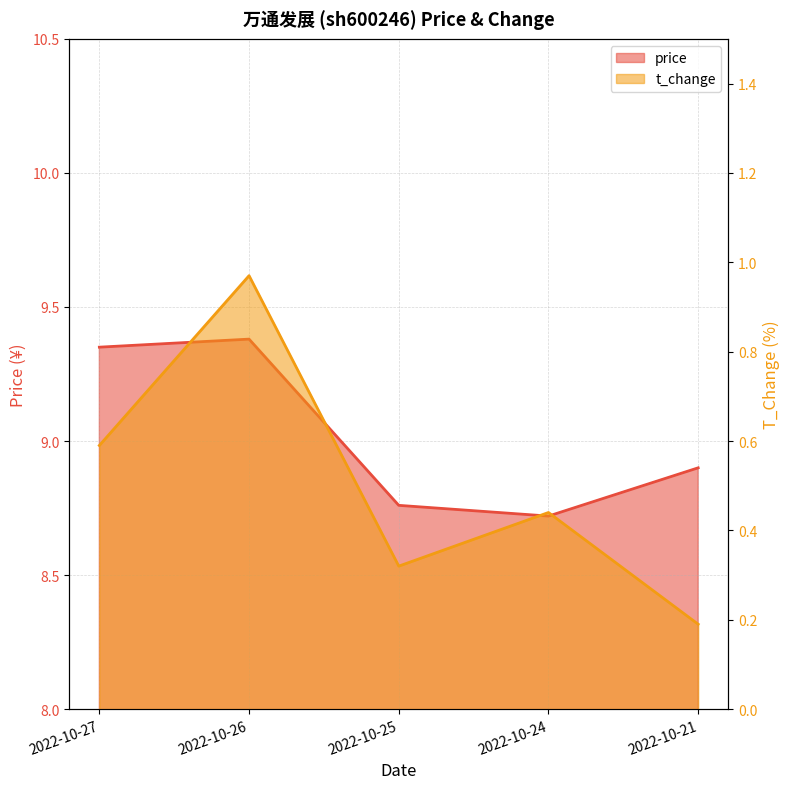

Reading left to right, transcribe all the data shown in this chart.

price: 2022-10-27=9.3	2022-10-26=9.4	2022-10-25=8.8	2022-10-24=8.7	2022-10-21=8.9
t_change: 2022-10-27=0.6	2022-10-26=1.0	2022-10-25=0.3	2022-10-24=0.4	2022-10-21=0.2